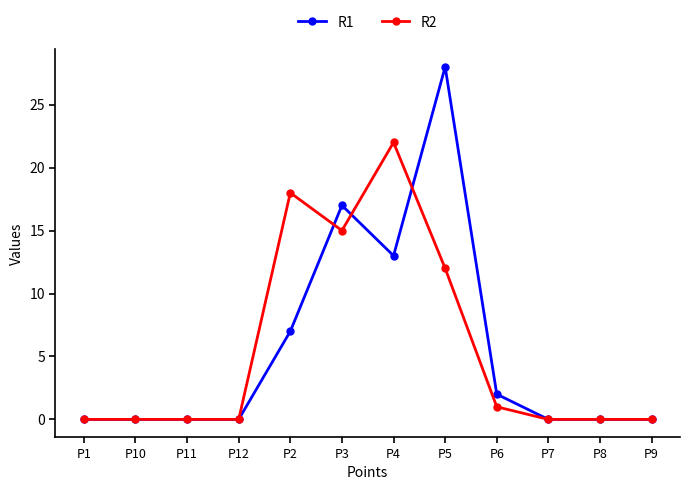

Reading right to left, extract all data points from this chart.

R1: P9=0	P8=0	P7=0	P6=2	P5=28	P4=13	P3=17	P2=7	P12=0	P11=0	P10=0	P1=0
R2: P9=0	P8=0	P7=0	P6=1	P5=12	P4=22	P3=15	P2=18	P12=0	P11=0	P10=0	P1=0